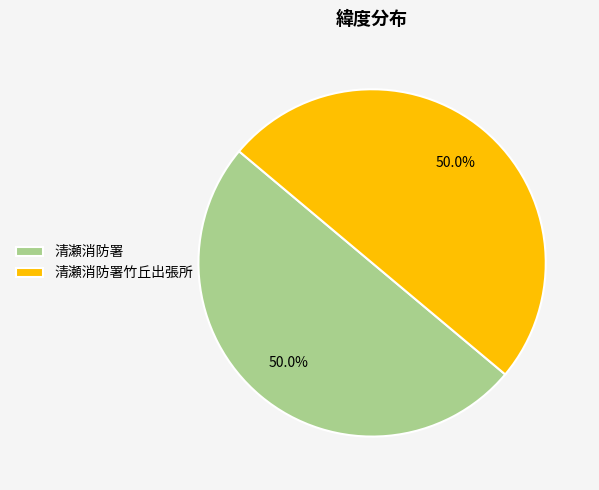

What is the total percentage of 清瀬消防署 and 清瀬消防署竹丘出張所?

100.0%